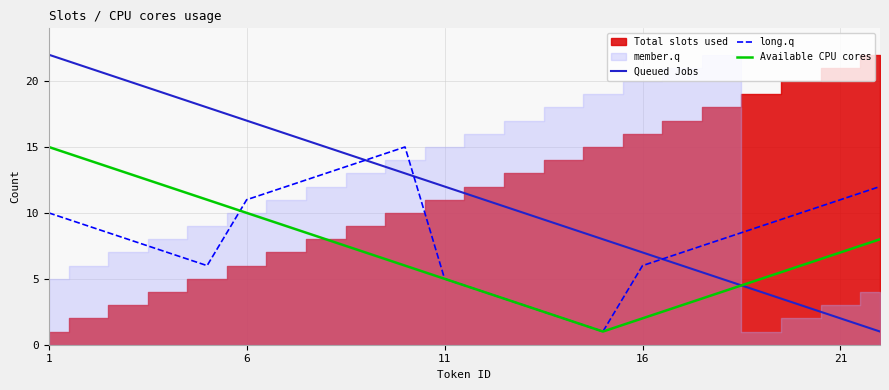

Which series has the widest spread of values?

Queued Jobs